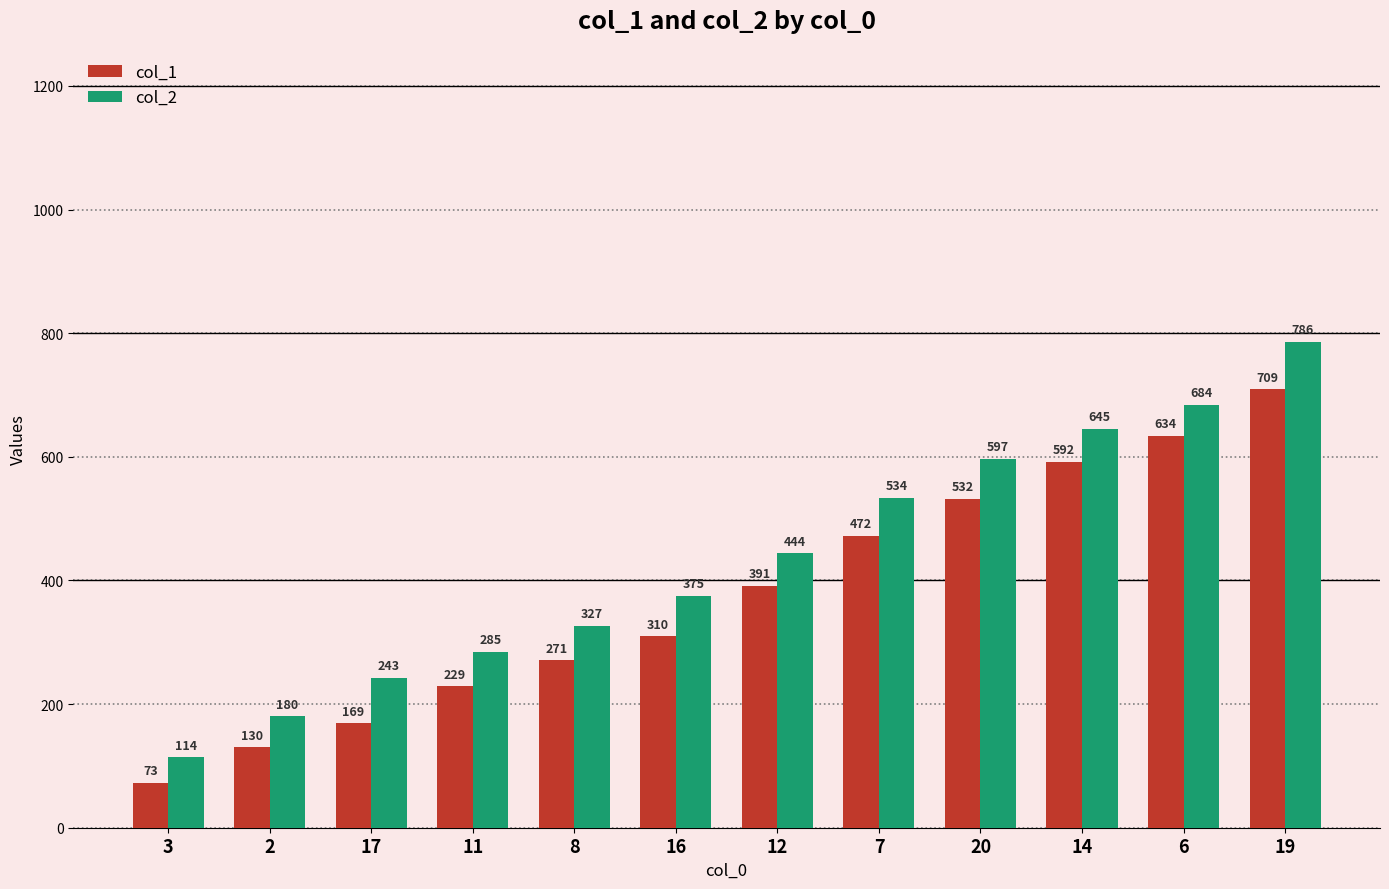

What is the sum of all col_1 values?

4512